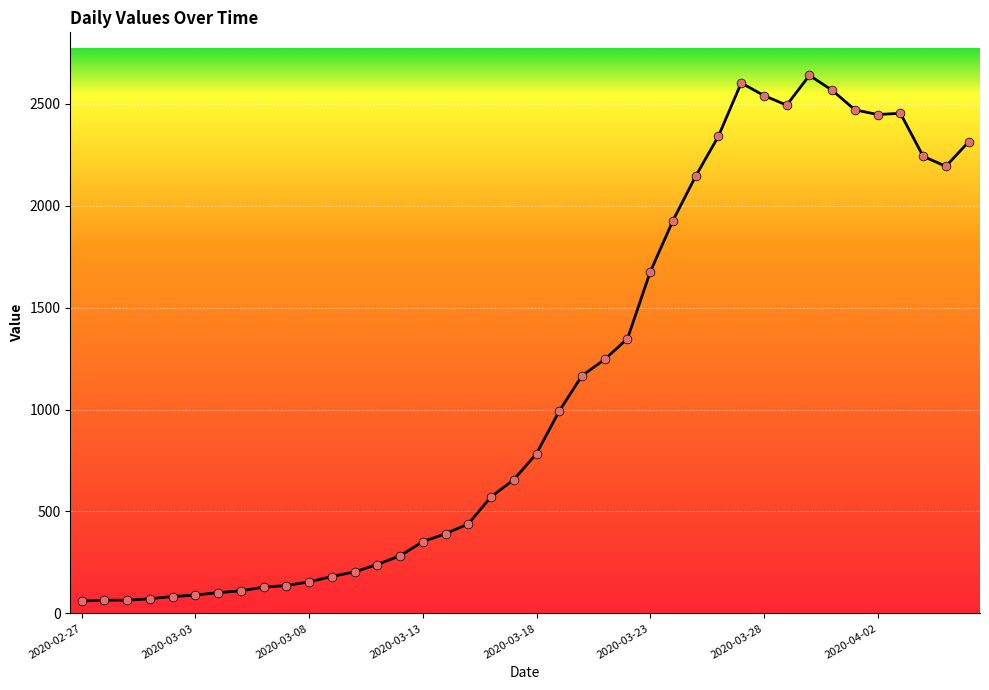

What is the minimum value shown in the chart?

61